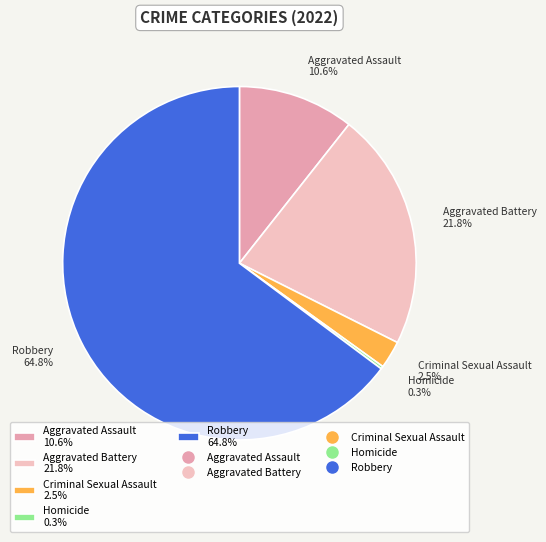

What percentage is NOT represented by Aggravated Battery?

78.2%